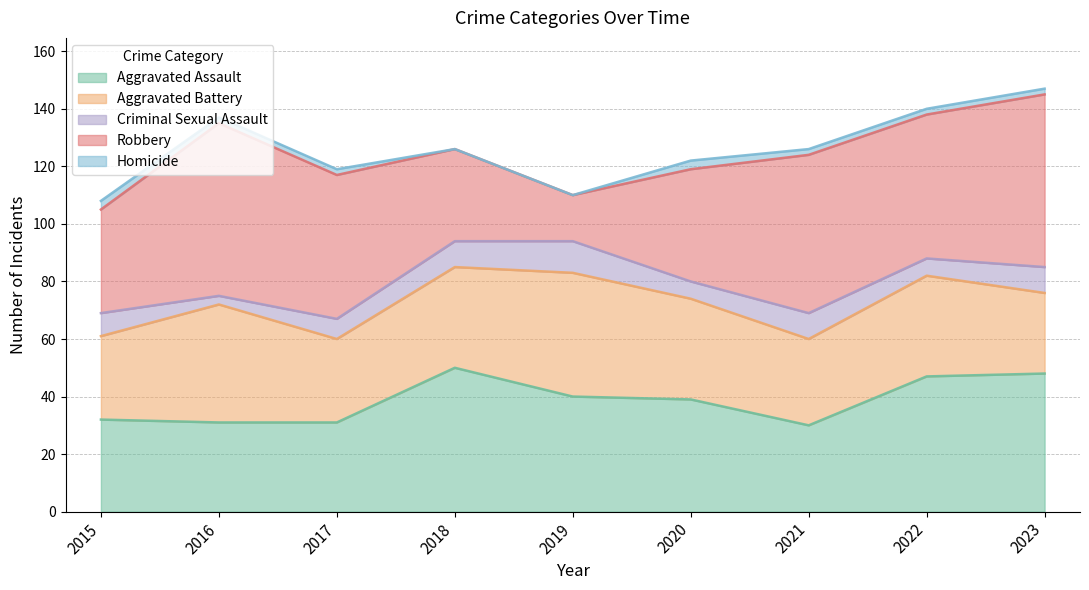

True or false: Aggravated Assault and Homicide intersect in this chart.

False